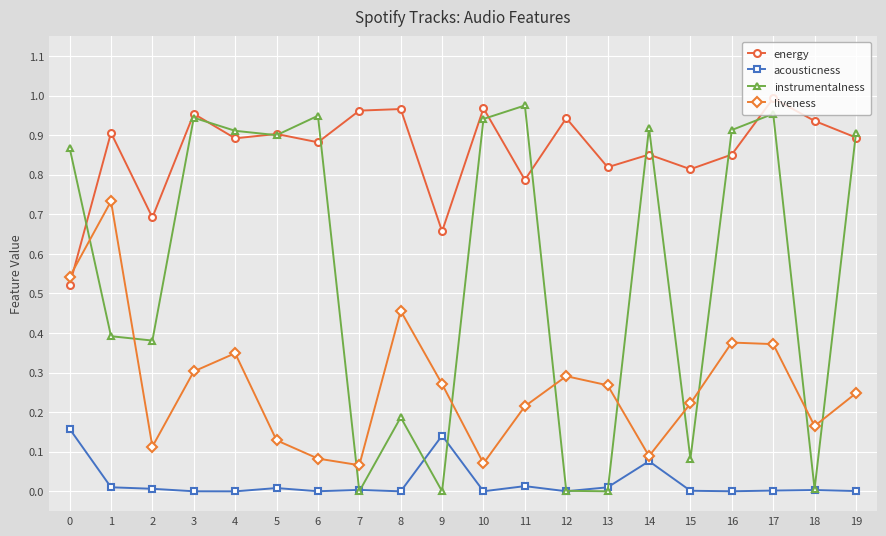

After their last crossing, which series has the higher values: energy or liveness?

energy